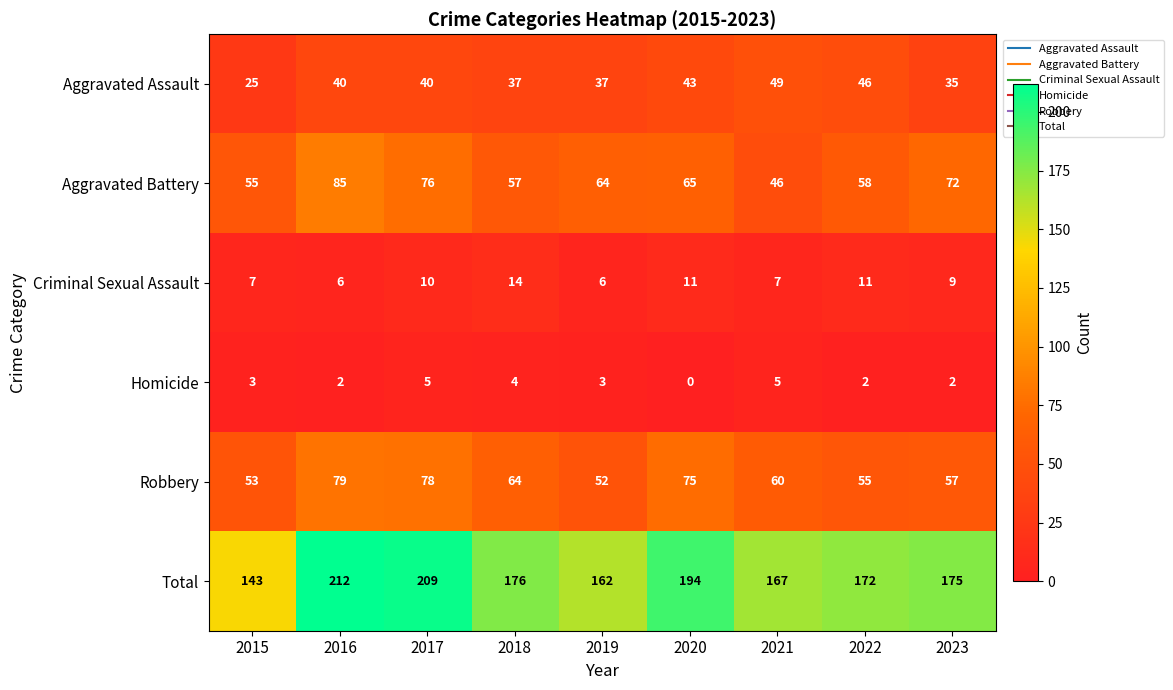

List the series in order of their peak value, highest first.

Total, Aggravated Battery, Robbery, Aggravated Assault, Criminal Sexual Assault, Homicide